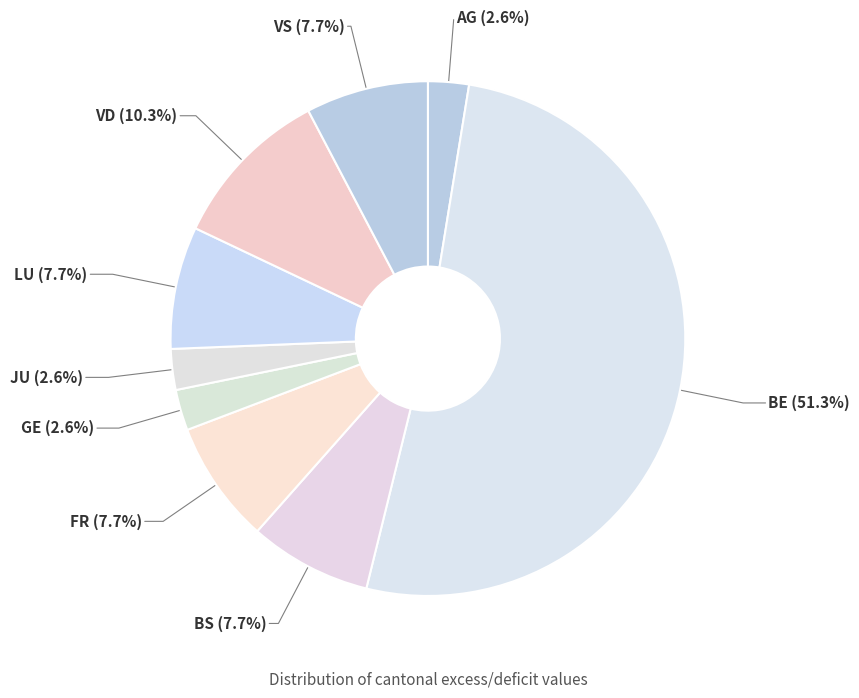

How many slices are in this pie chart?

9